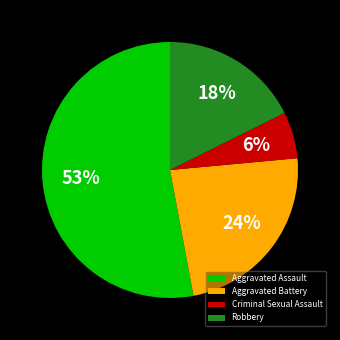

True or false: Aggravated Assault accounts for 53% of the total.

True